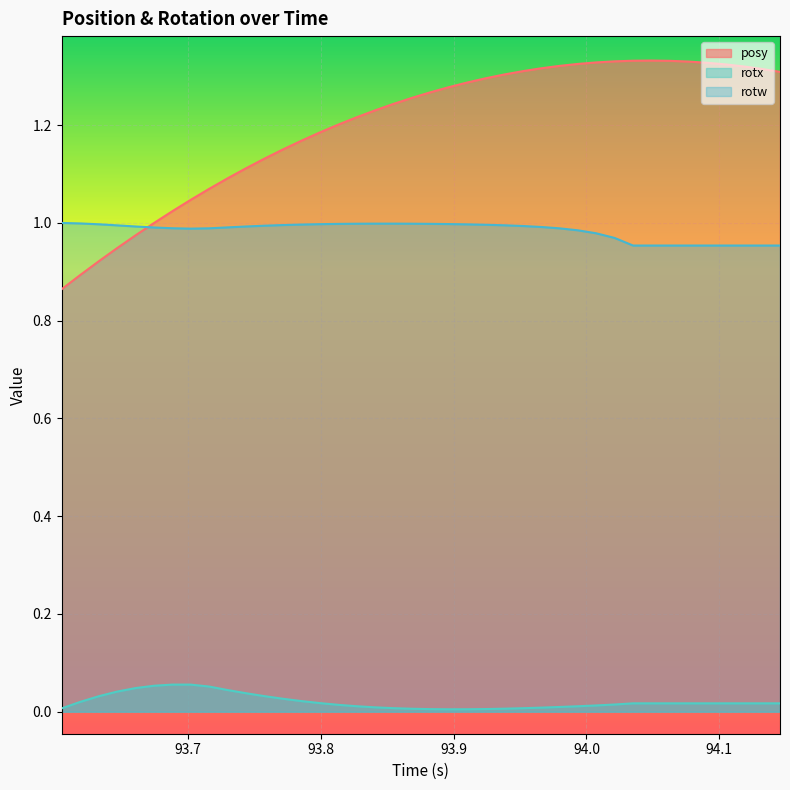

Rank the series by their maximum value, from highest to lowest.

posy, rotw, rotx